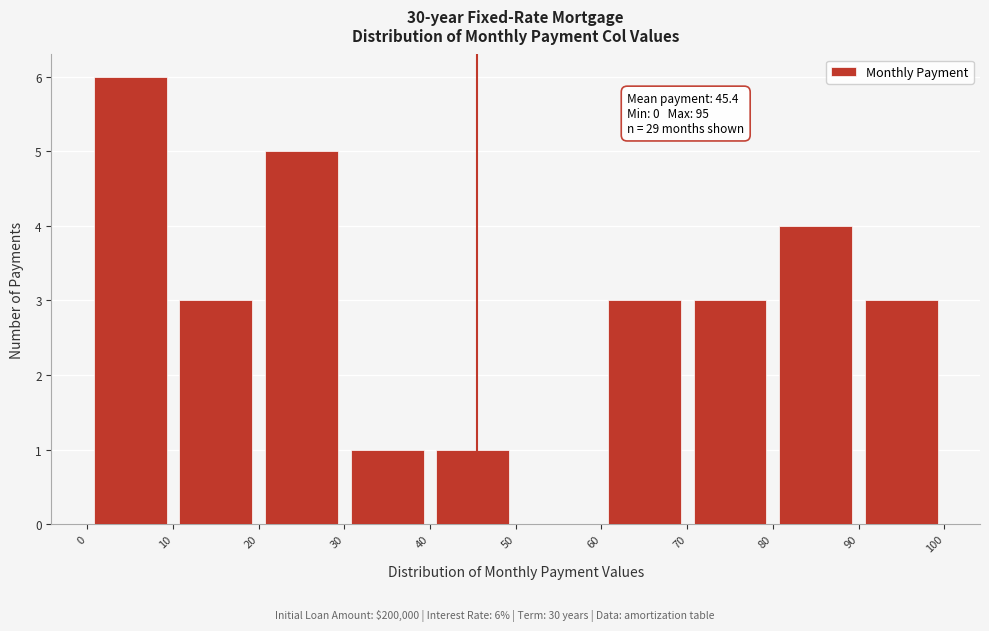

Which range on the x-axis has the tallest bar?

0 to 10